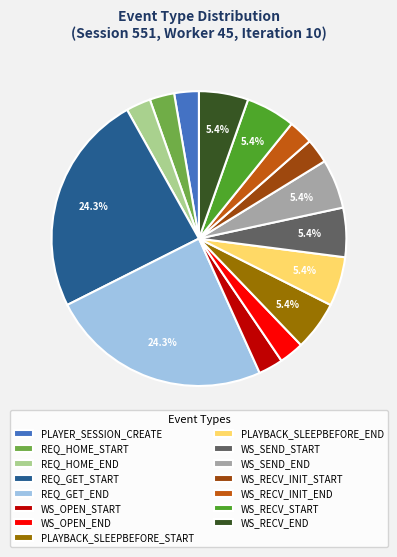

The PLAYER_SESSION_CREATE slice represents 90% of the pie. True or false?

False